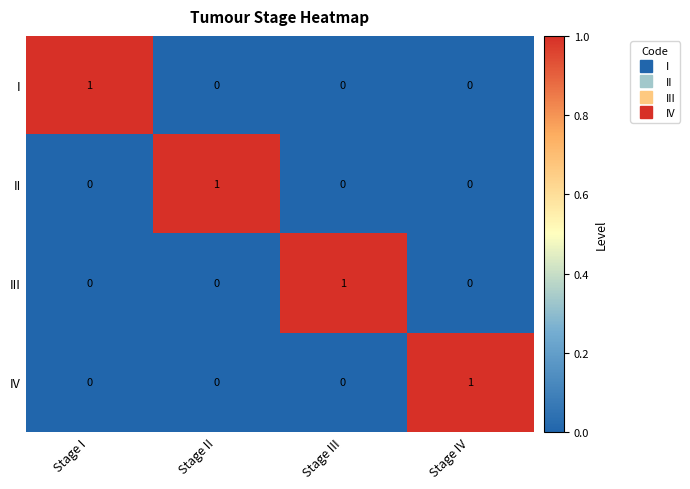

How many IV values are between 0 and 1?

4